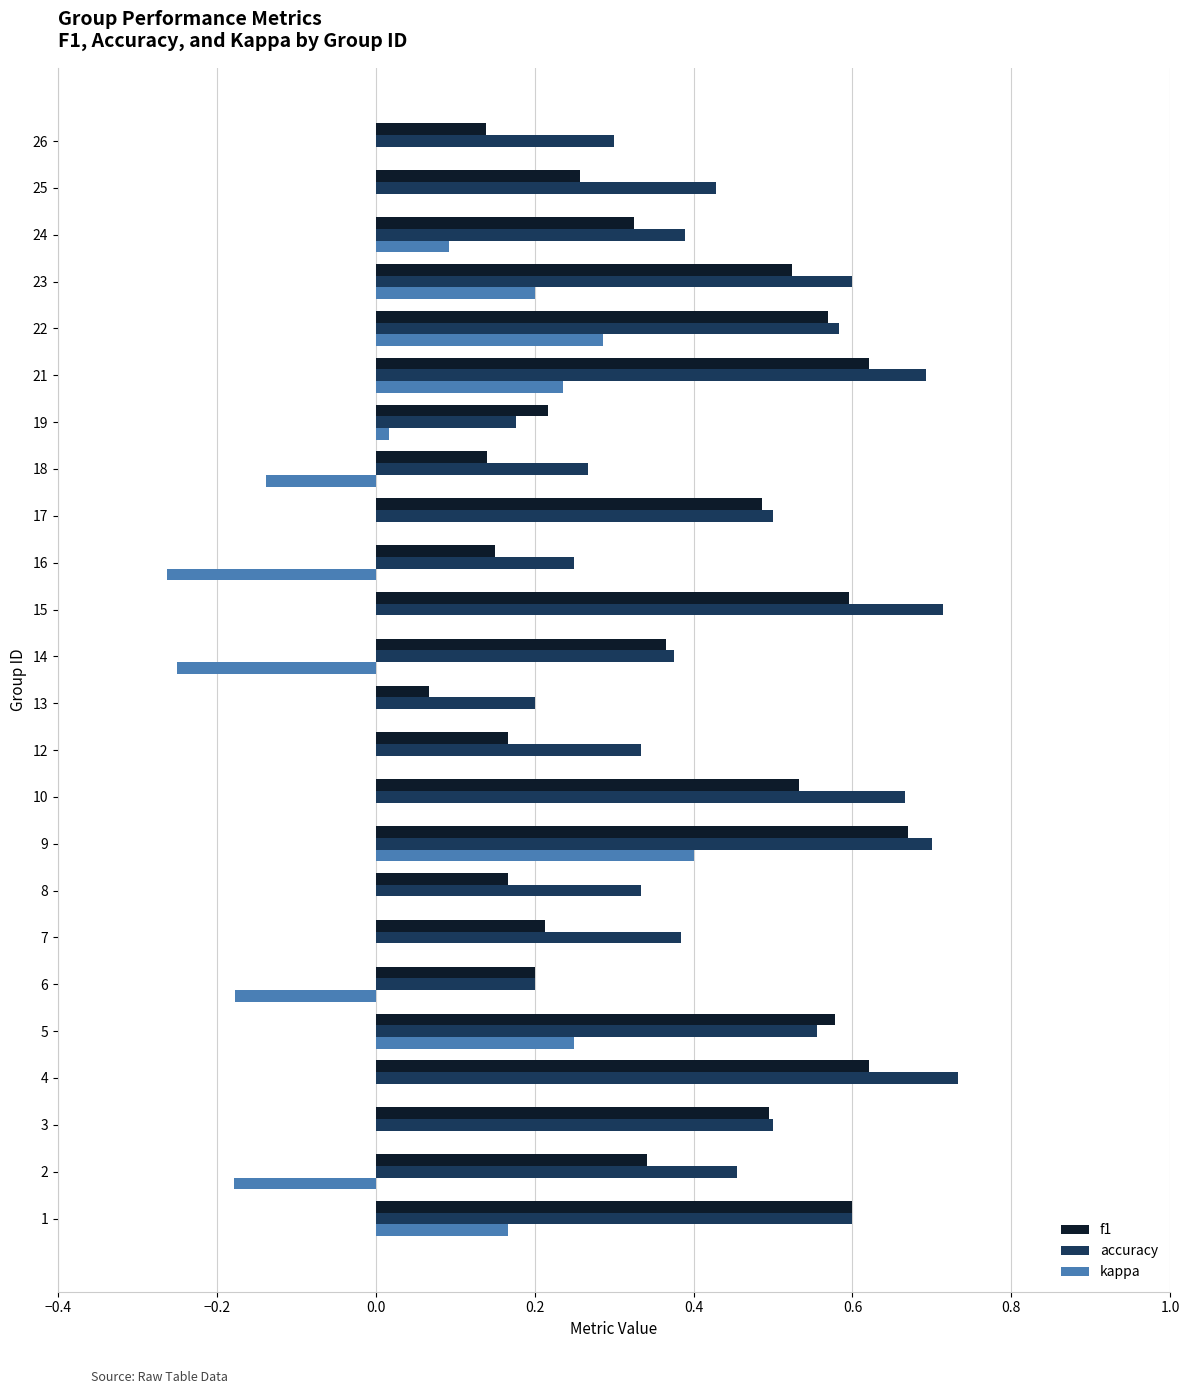

The f1 series shows 0.2 at 19. True or false?

True